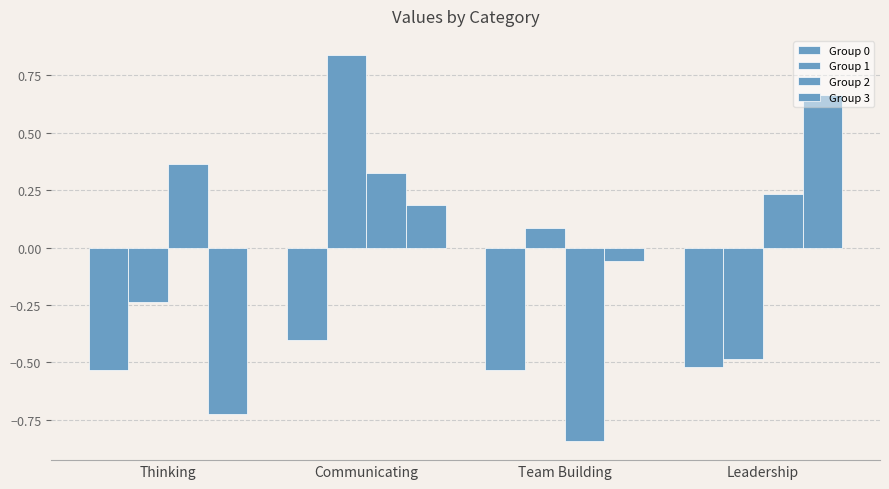

What is the label of the 2nd bar from the right?

Team Building